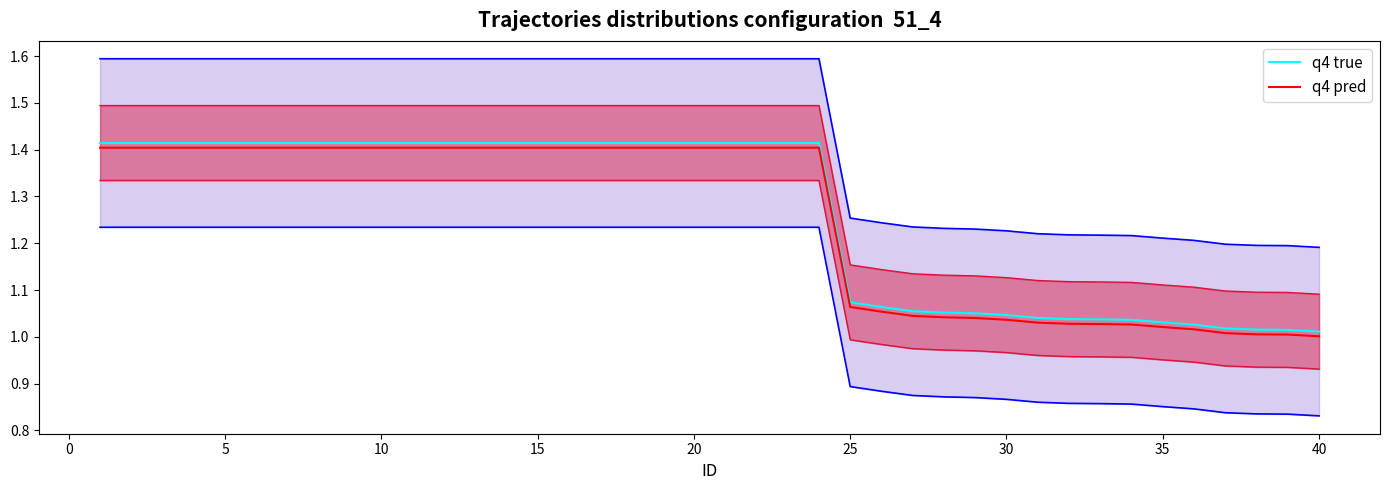

True or false: q4 pred and q4 true cross at least once.

False